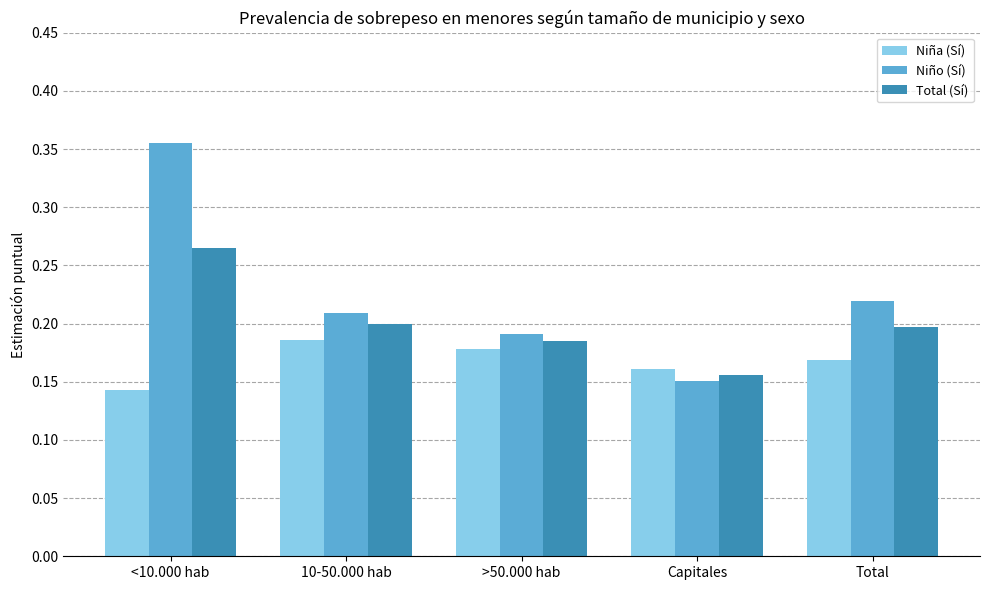

Is the value of Total (Sí) at 10-50.000 hab greater than the value of Niña (Sí) at >50.000 hab?

Yes